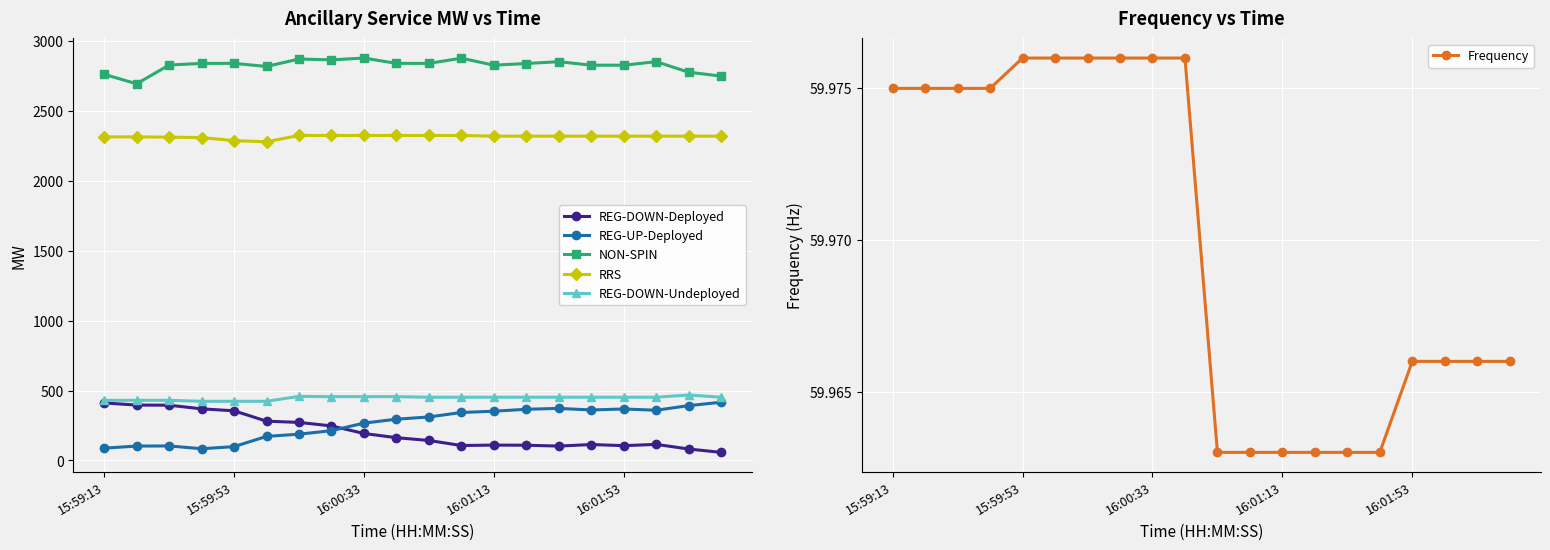

What is the maximum value for RRS?

2322